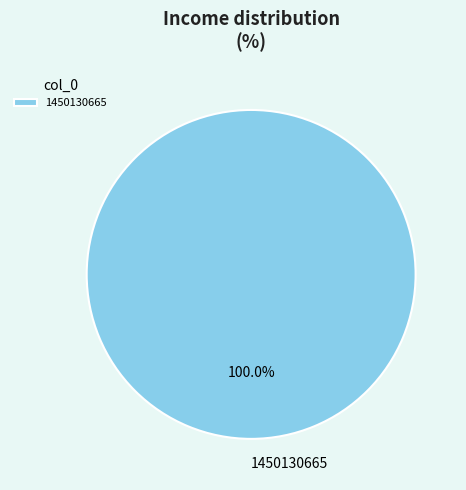

What is the majority slice?

1450130665